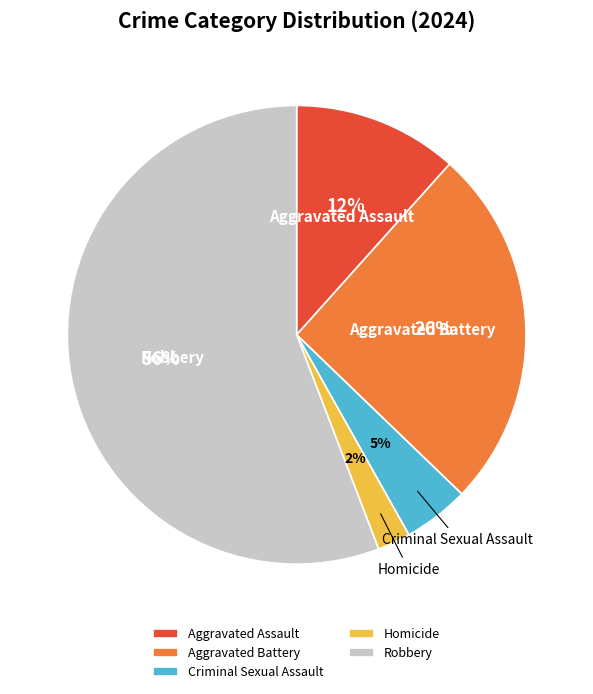

How many slices are in this pie chart?

5